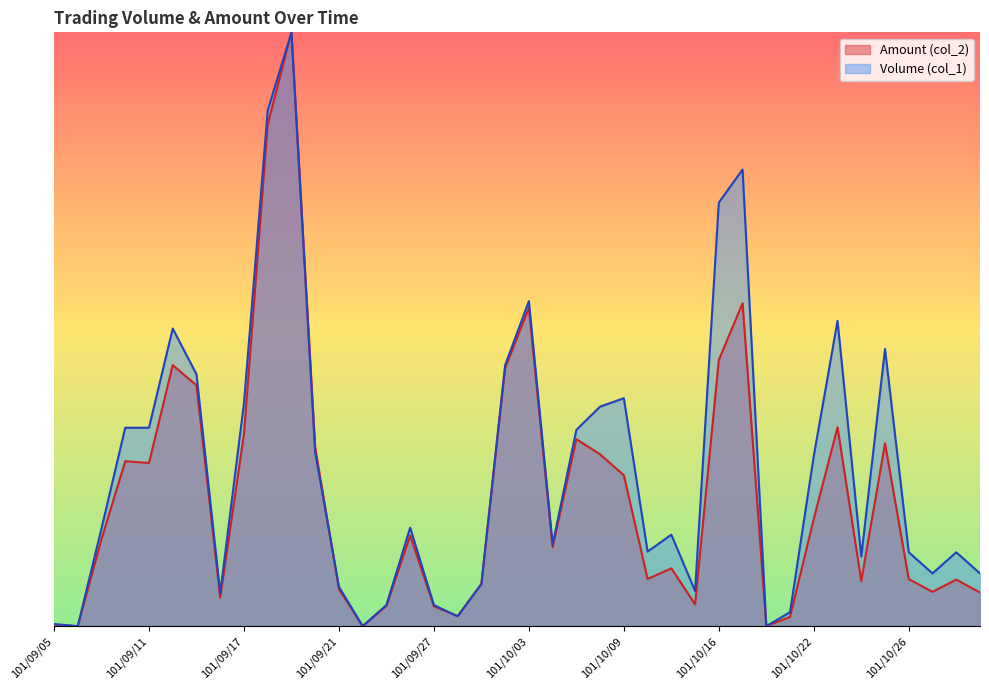

Reading right to left, transcribe all the data shown in this chart.

Volume (col_1): 0.1	0.1	0.1	0.1	0.5	0.1	0.5	0.3	0.0	0.0	0.8	0.7	0.1	0.2	0.1	0.4	0.4	0.3	0.1	0.5	0.4	0.1	0.0	0.0	0.2	0.0	0.0	0.1	0.3	1.0	0.9	0.4	0.1	0.4	0.5	0.3	0.3	0.2	0.0	0.0
Amount (col_2): 0.1	0.1	0.1	0.1	0.3	0.1	0.3	0.2	0.0	0.0	0.5	0.4	0.0	0.1	0.1	0.3	0.3	0.3	0.1	0.5	0.4	0.1	0.0	0.0	0.2	0.0	0.0	0.1	0.3	1.0	0.8	0.3	0.0	0.4	0.4	0.3	0.3	0.1	0.0	0.0